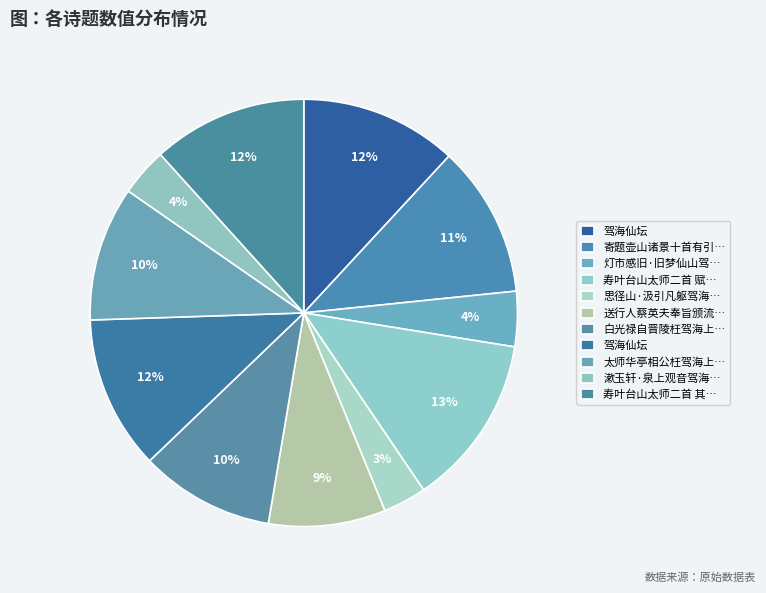

Does any single category account for the majority?

No